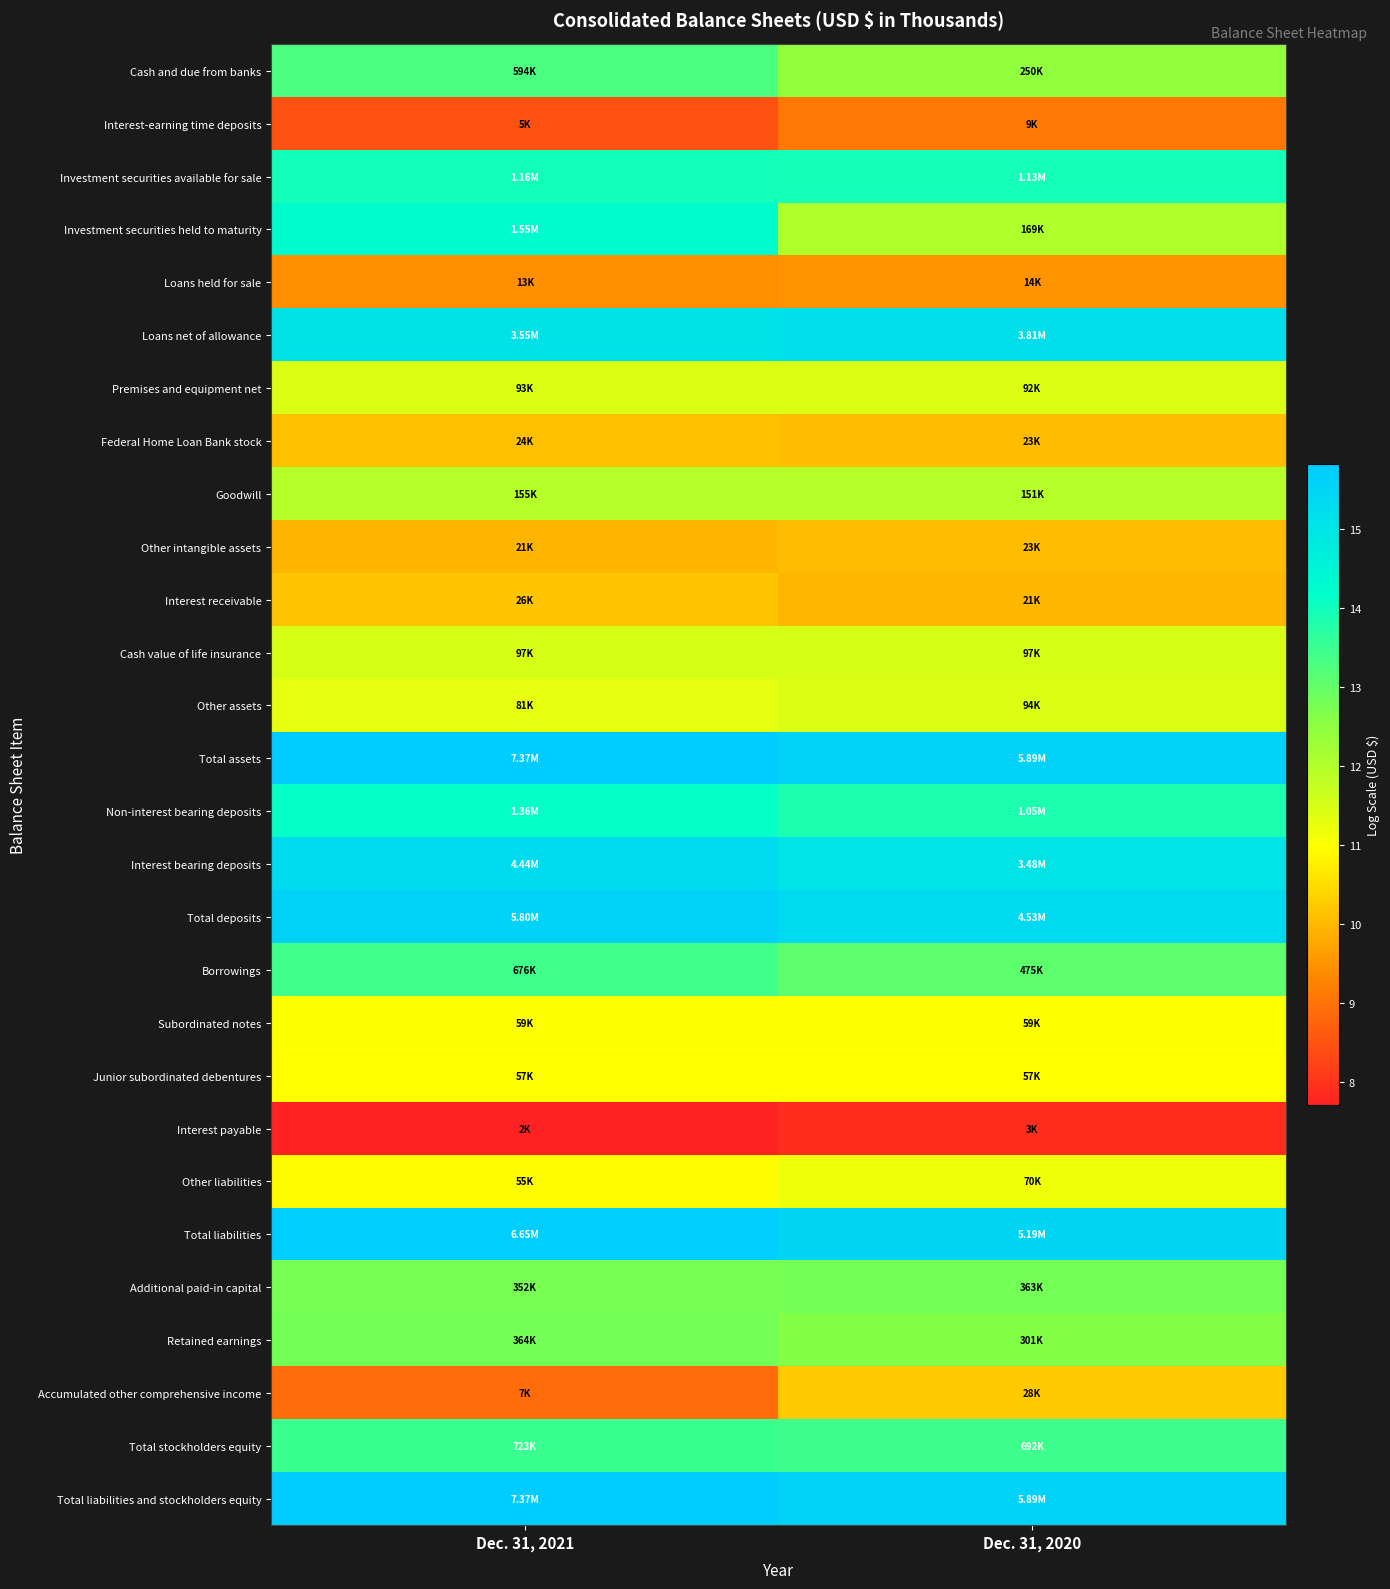

At Dec. 31, 2020, list the series in order from smallest to largest.

Interest payable, Interest-earning time deposits, Loans held for sale, Interest receivable, Other intangible assets, Federal Home Loan Bank stock, Accumulated other comprehensive income, Junior subordinated debentures, Subordinated notes, Other liabilities, Premises and equipment net, Other assets, Cash value of life insurance, Goodwill, Investment securities held to maturity, Cash and due from banks, Retained earnings, Additional paid-in capital, Borrowings, Total stockholders equity, Non-interest bearing deposits, Investment securities available for sale, Interest bearing deposits, Loans net of allowance, Total deposits, Total liabilities, Total assets, Total liabilities and stockholders equity